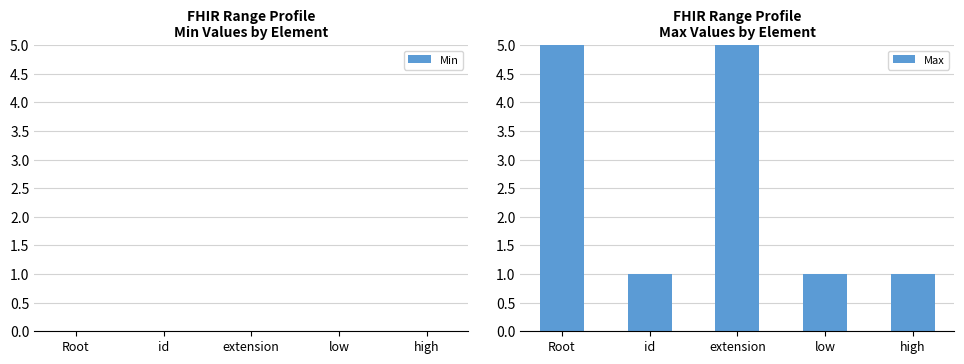

What is the sum of all values?

13